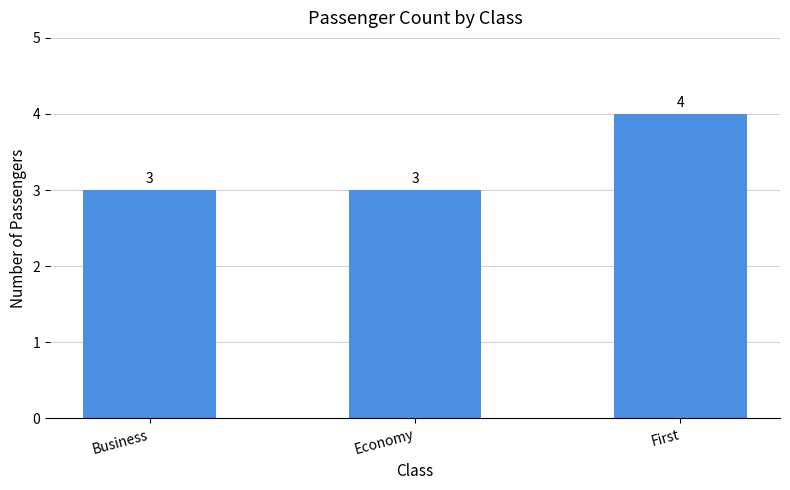

True or false: the data shows 5 at First.

False